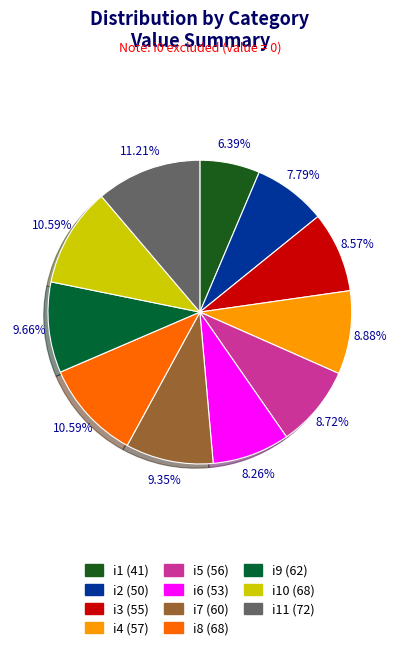

How many segments does this pie chart have?

11